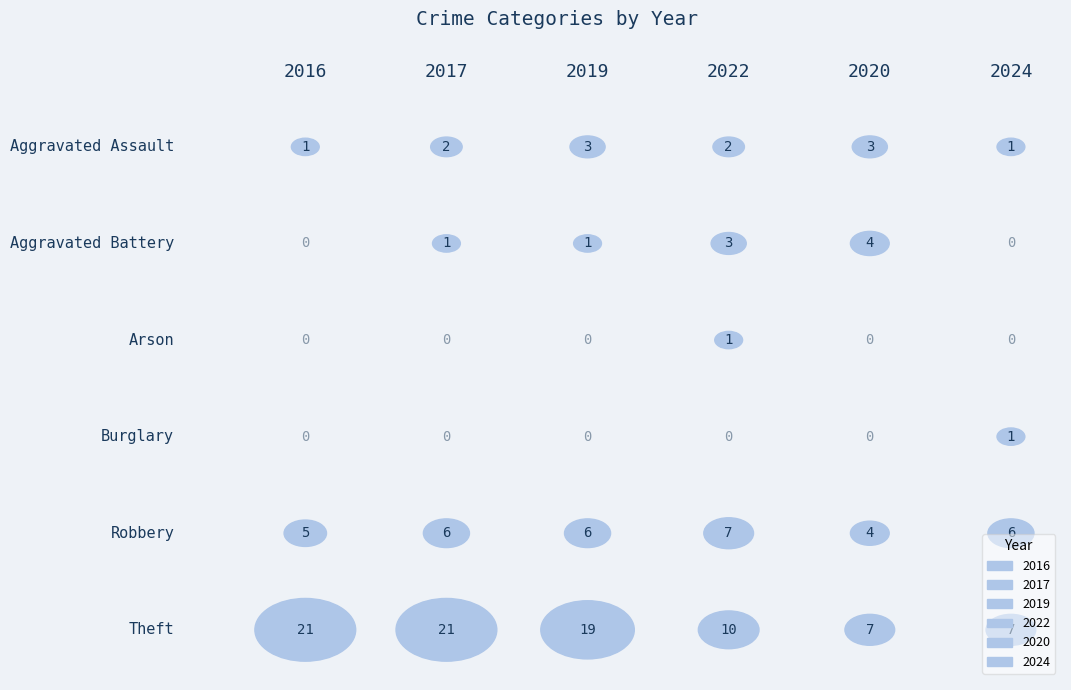

Where does the 2016 series first go above 1?

Robbery